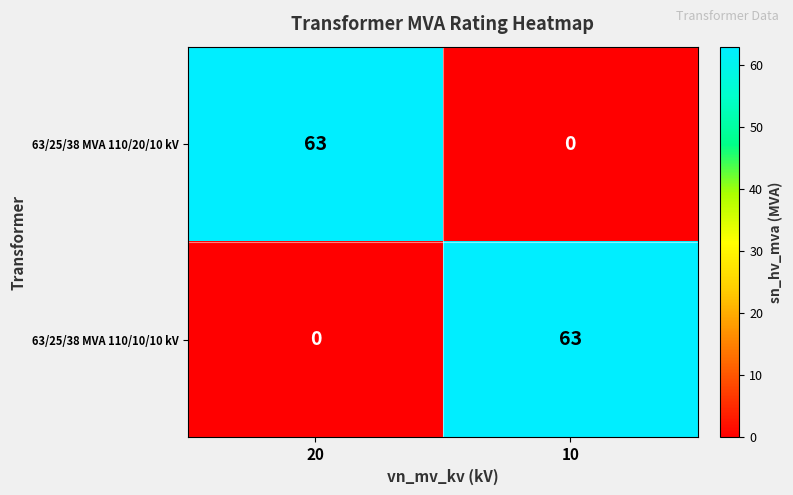

How many distinct data groups are displayed?

2